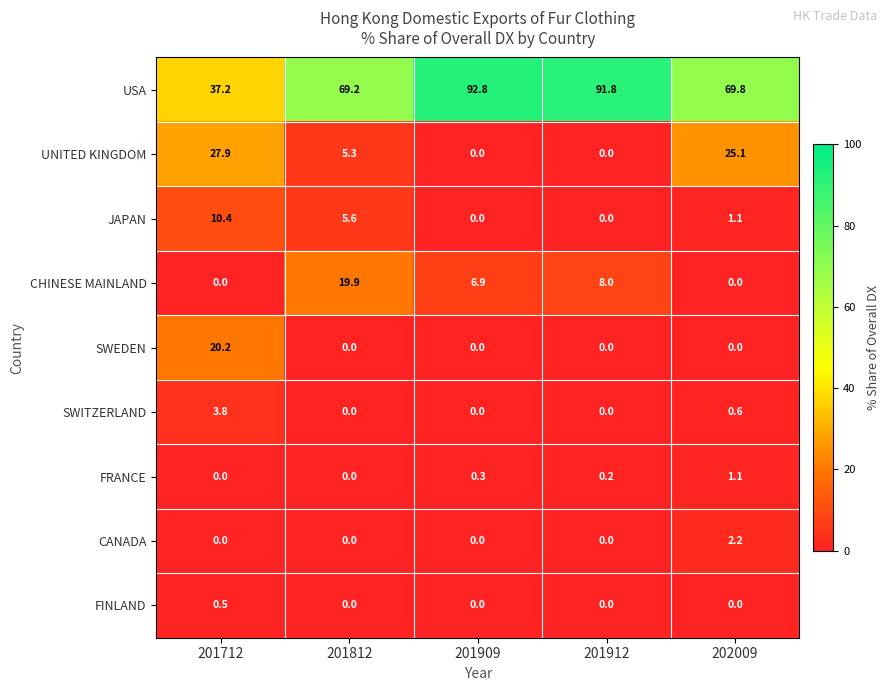

Where is USA nearest to the value 65?

201812